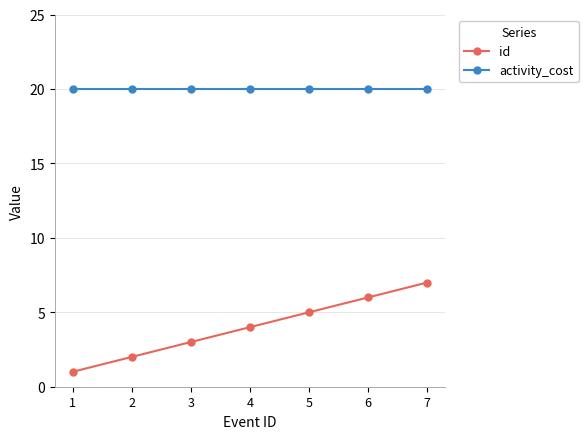

True or false: activity_cost and id cross at least once.

False